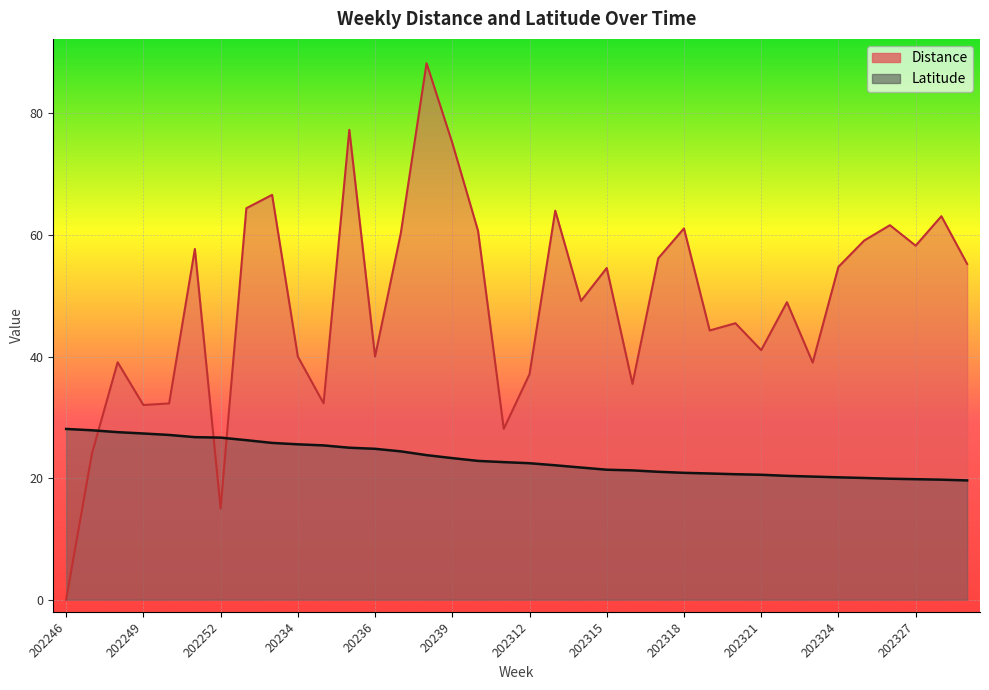

How many data points does each series have?

36